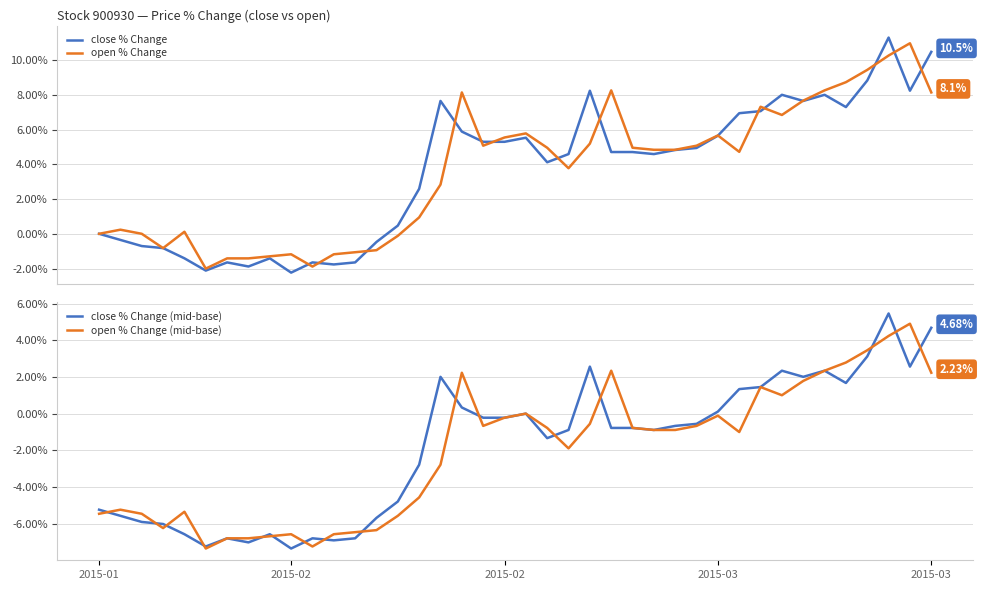

Which series has the largest total across all categories?

open % Change